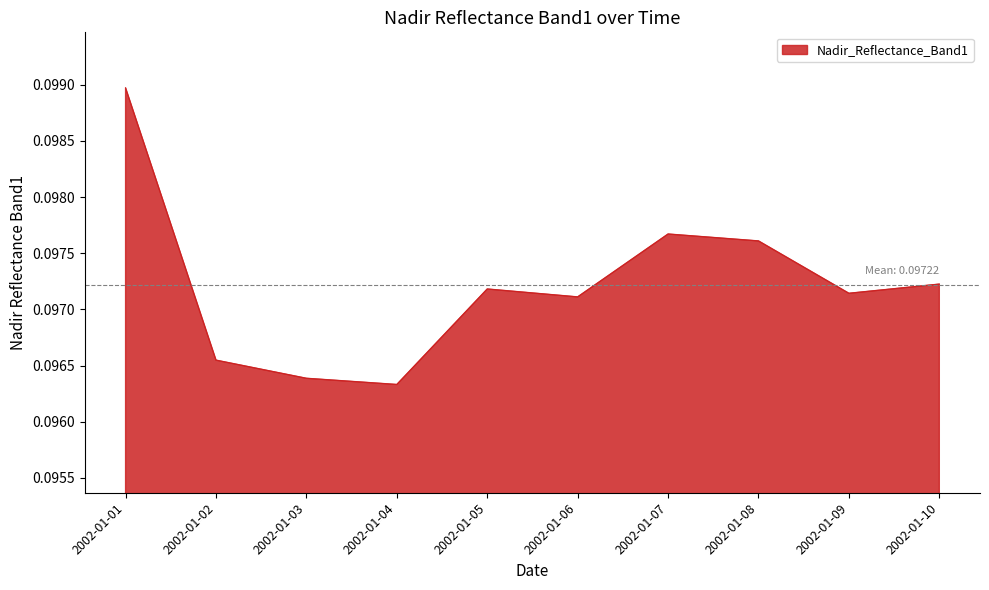

Which has a higher value, 2002-01-05 or 2002-01-08?

2002-01-08